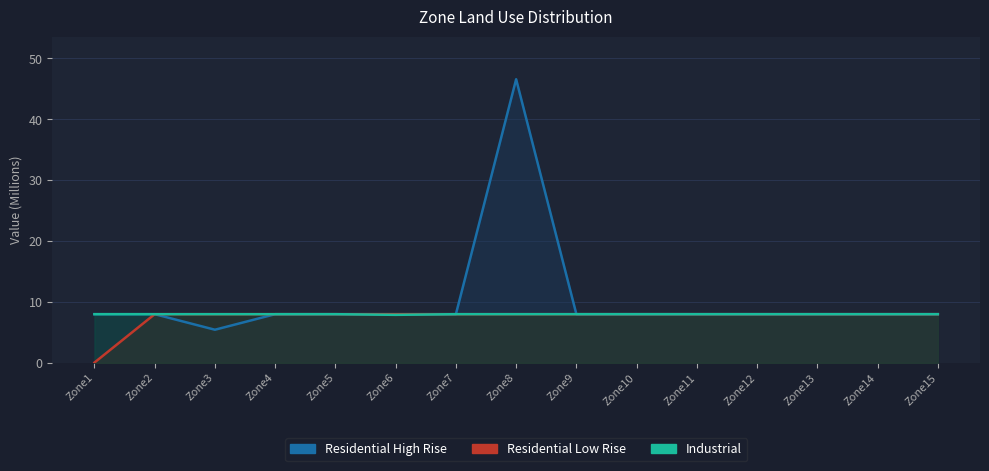

True or false: Industrial and Residential High Rise cross at least once.

False